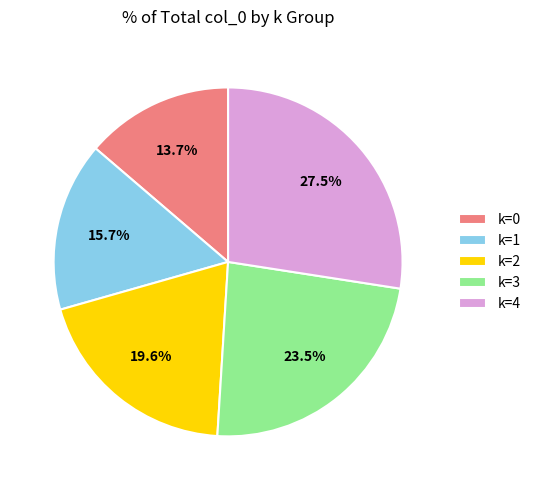

Is k=4 the majority of the pie?

No